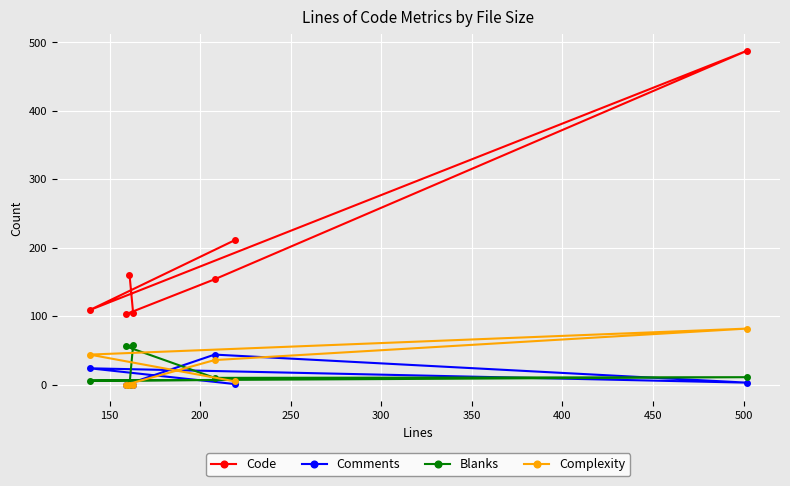

What is the minimum value for Code?

103